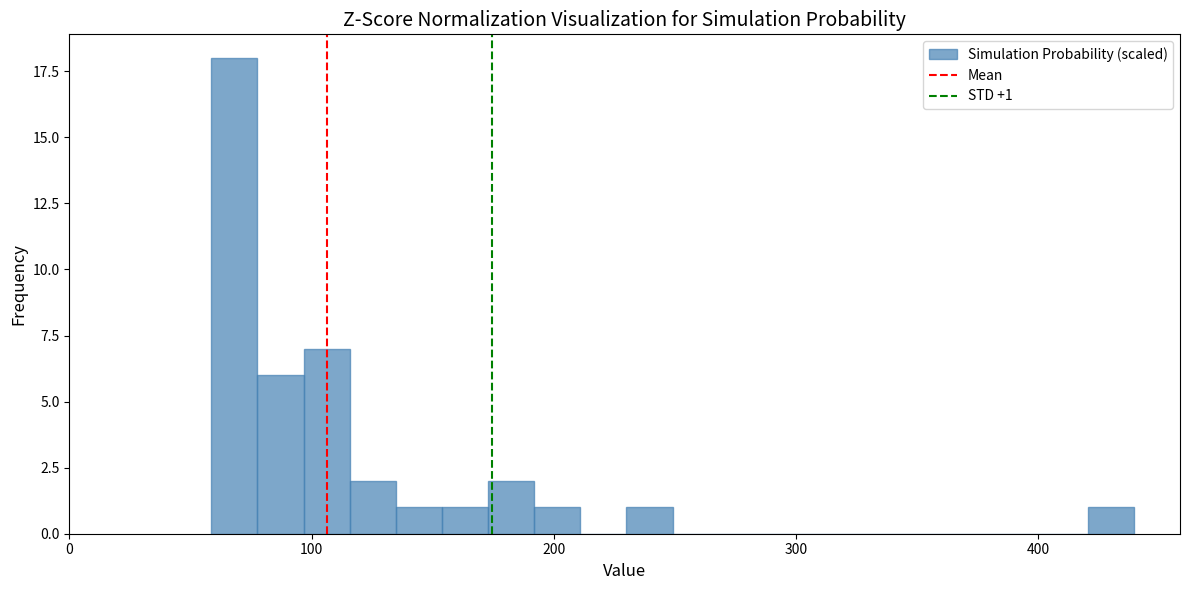

Read against the x-axis, roughly where is the centre of the tallest bar?

70